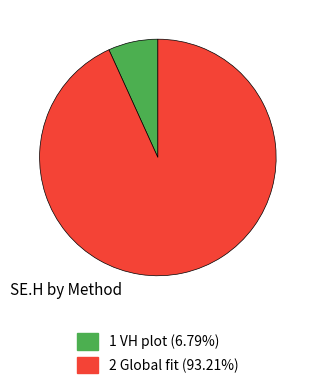

The 2 Global fit slice represents 93% of the pie. True or false?

True